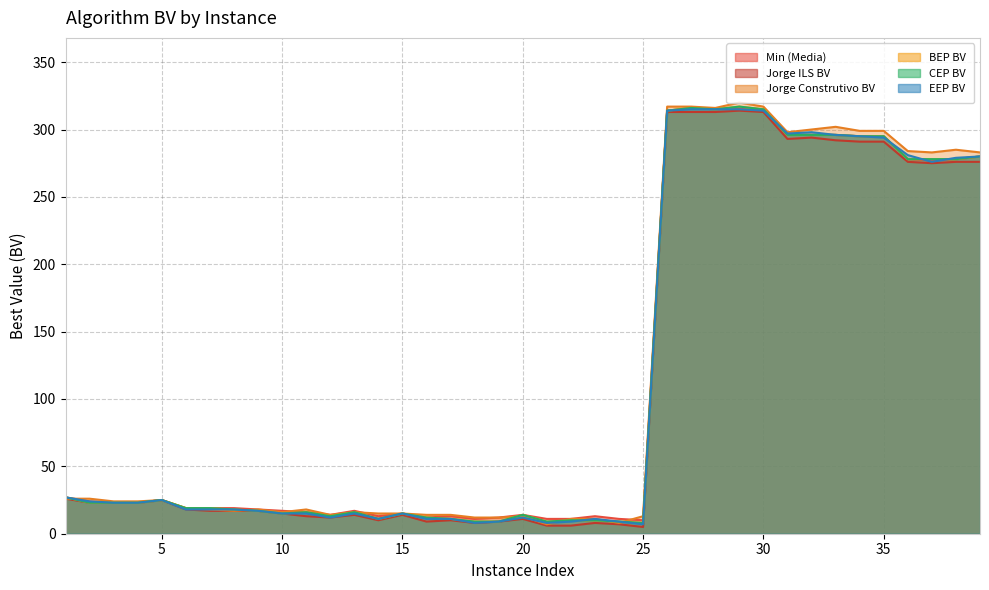

Rank the categories by CEP BV value from highest to lowest.

29, 27, 28, 30, 26, 31, 32, 33, 34, 35, 39, 36, 37, 38, 1, 5, 2, 3, 4, 6, 7, 8, 9, 11, 13, 10, 15, 20, 12, 16, 14, 17, 22, 23, 18, 19, 21, 24, 25